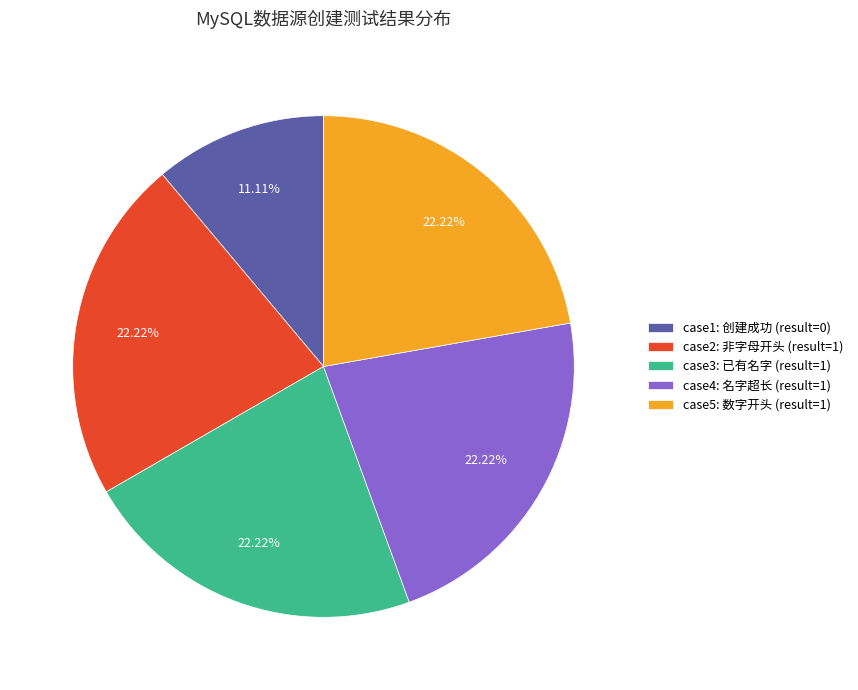

How many segments does this pie chart have?

5